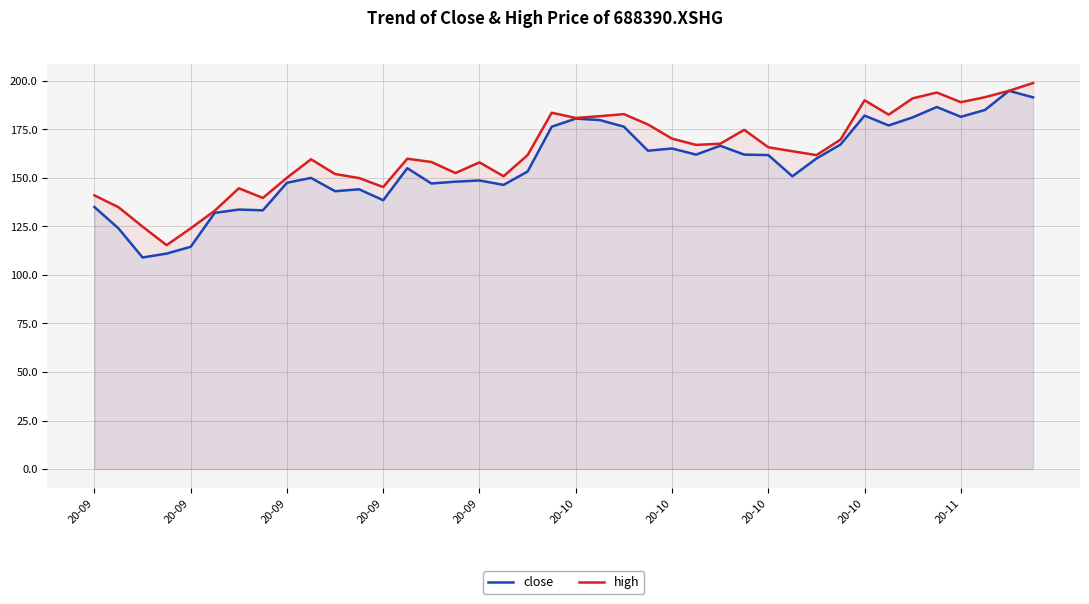

Between 11 and 29, which series saw the biggest shift?

high